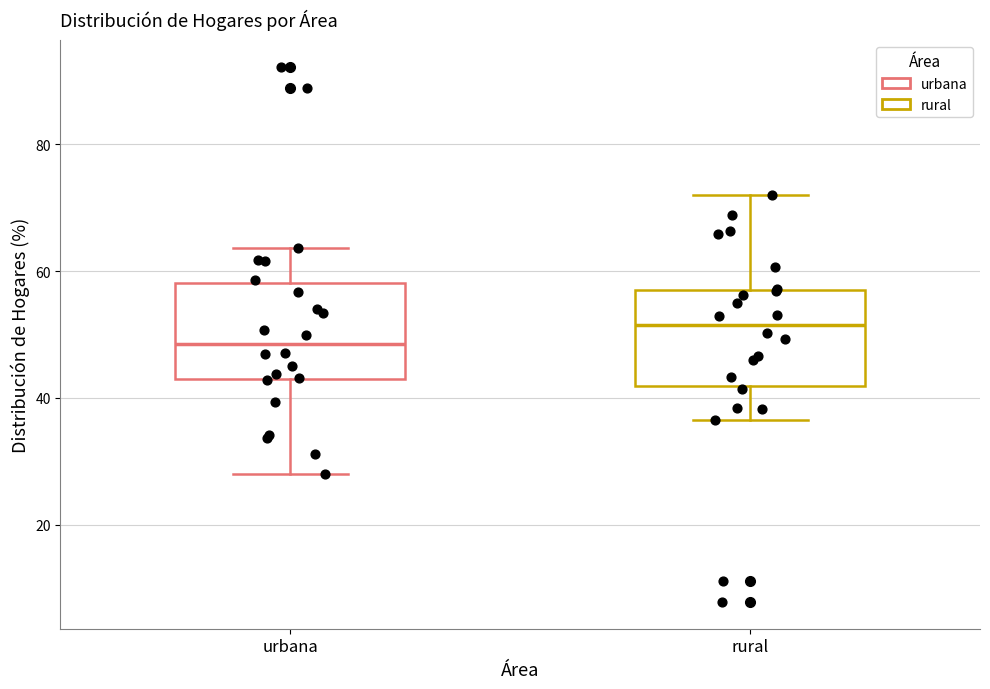

Reading left to right, read every box against the y-axis: the position of its median line, the range the box covers, and the ends of its whiskers. The values are not printed on the chart, so give them approximately, as read against the axis.

urbana: median 48, box 42 to 58, whiskers 28 to 64
rural: median 52, box 42 to 58, whiskers 36 to 72